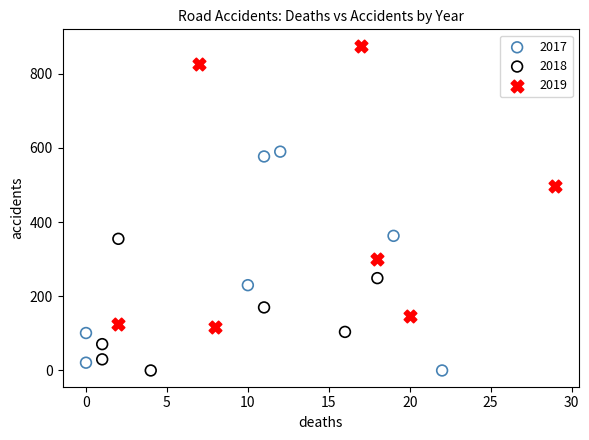

Which series has the largest Y range (max minus min)?

2019